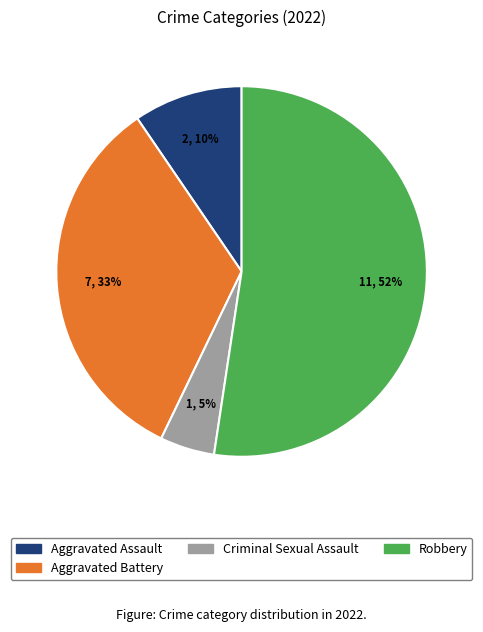

To the nearest percent, what is the average slice percentage?

25%